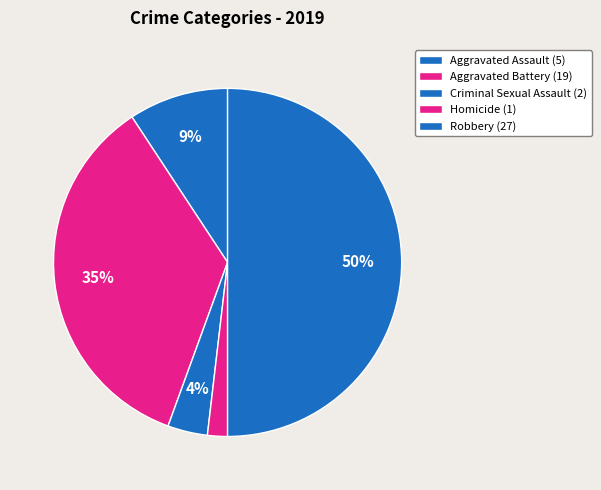

What percentage is the Aggravated Battery slice, to the nearest percent?

35%